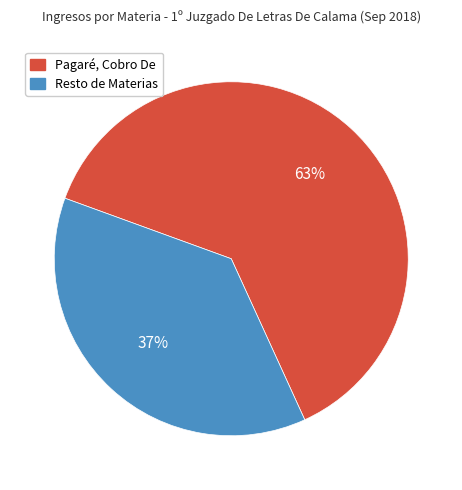

Does any single category account for the majority?

Yes